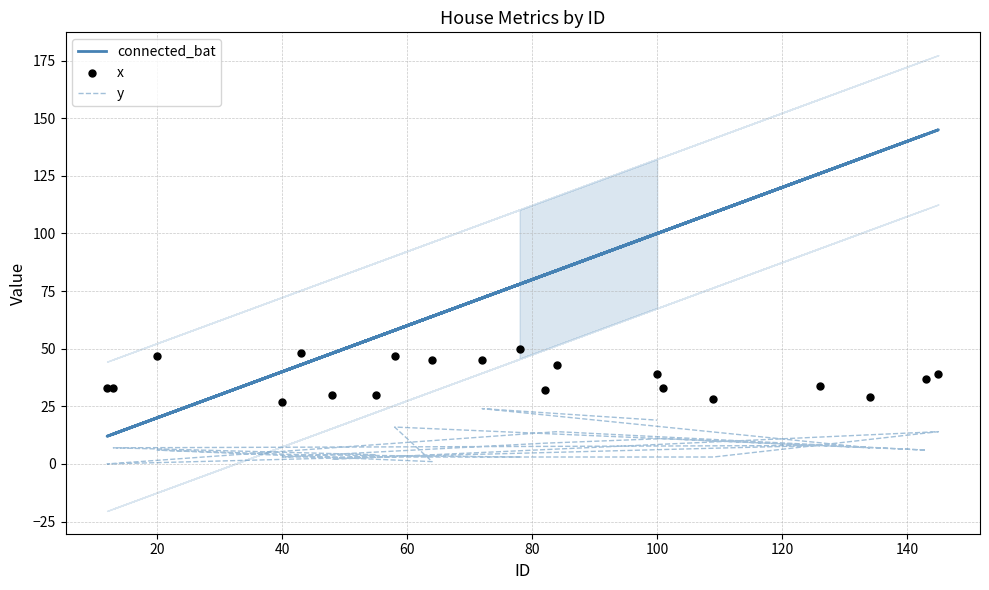

Which series contains the lowest Y value?

y